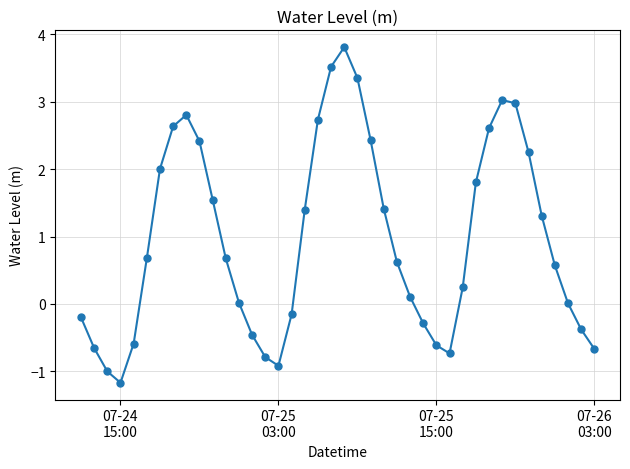

How many points are lower than both their immediate neighbors (excluding endpoints)?

3